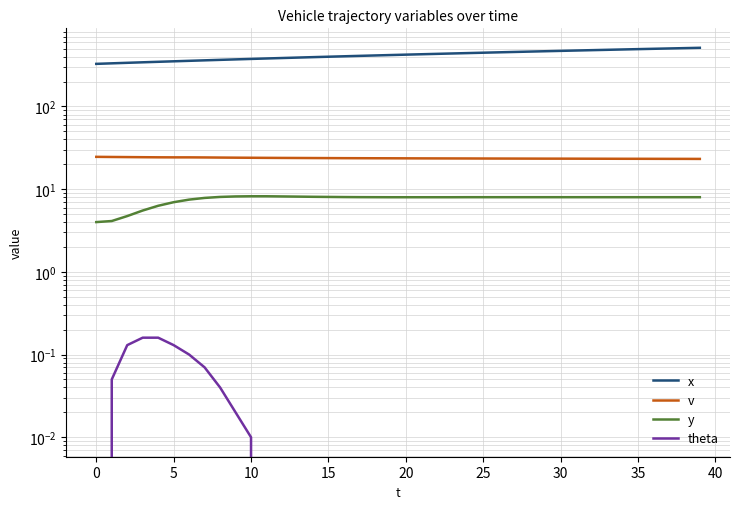

What are all the series names shown in the legend?

x, v, y, theta